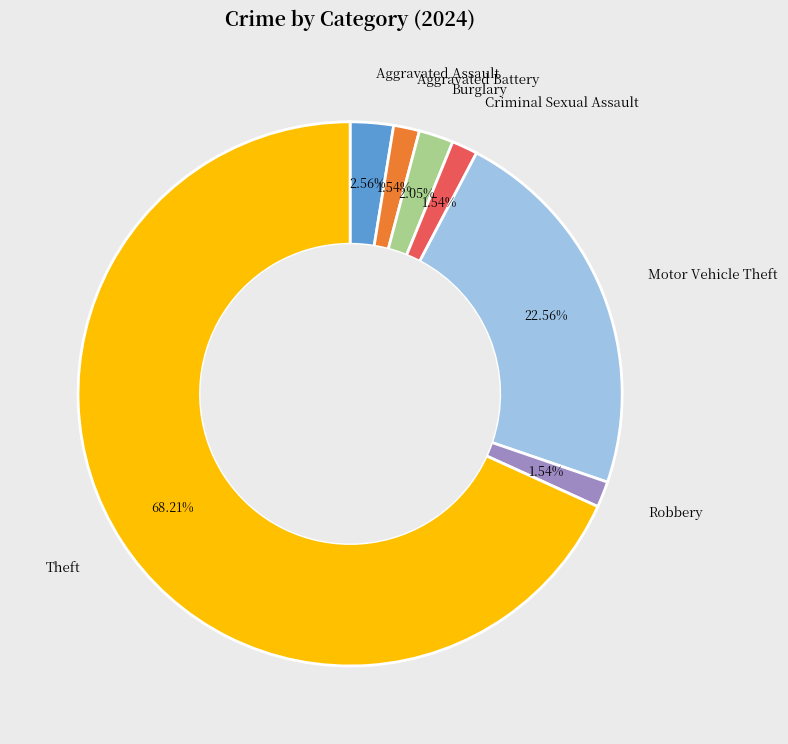

How many slices are in this pie chart?

7